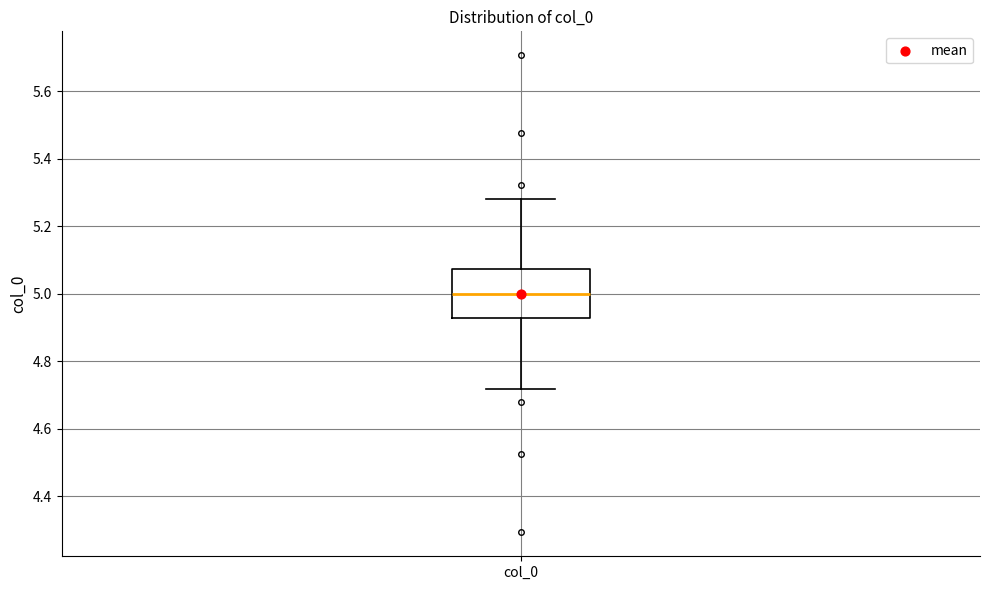

Where does the lower whisker of the box for col_0 end on the y-axis? The values are not printed on the chart, so give them approximately, as read against the axis.

4.72